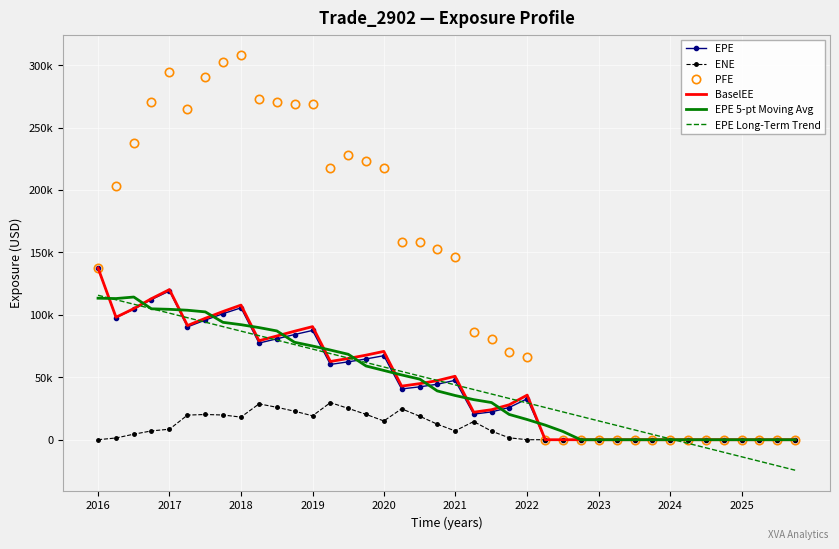

Which series has the widest spread of values?

PFE